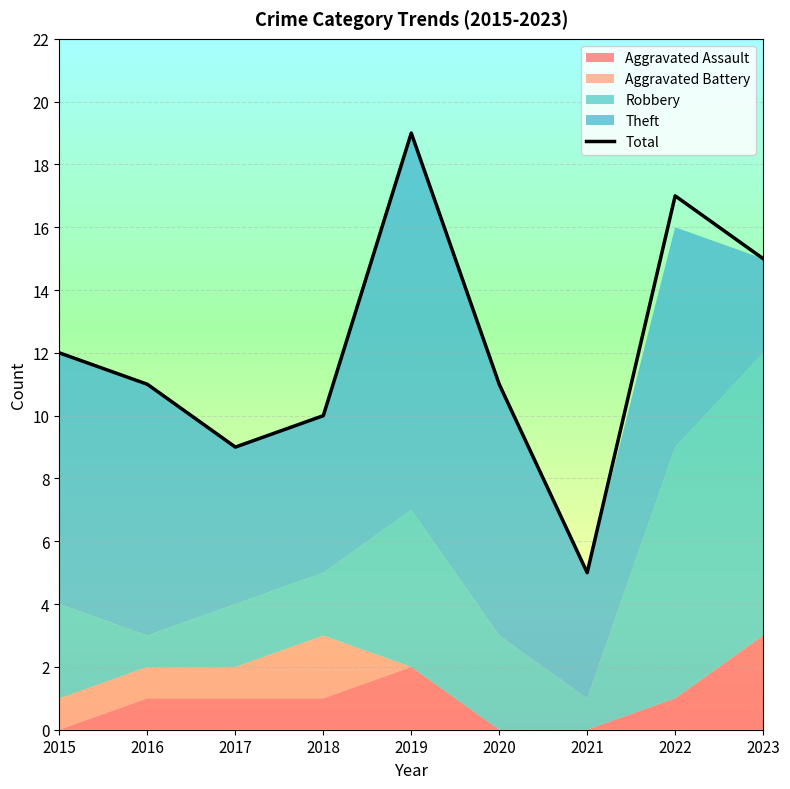

At which label is the value closest to 12?

2015